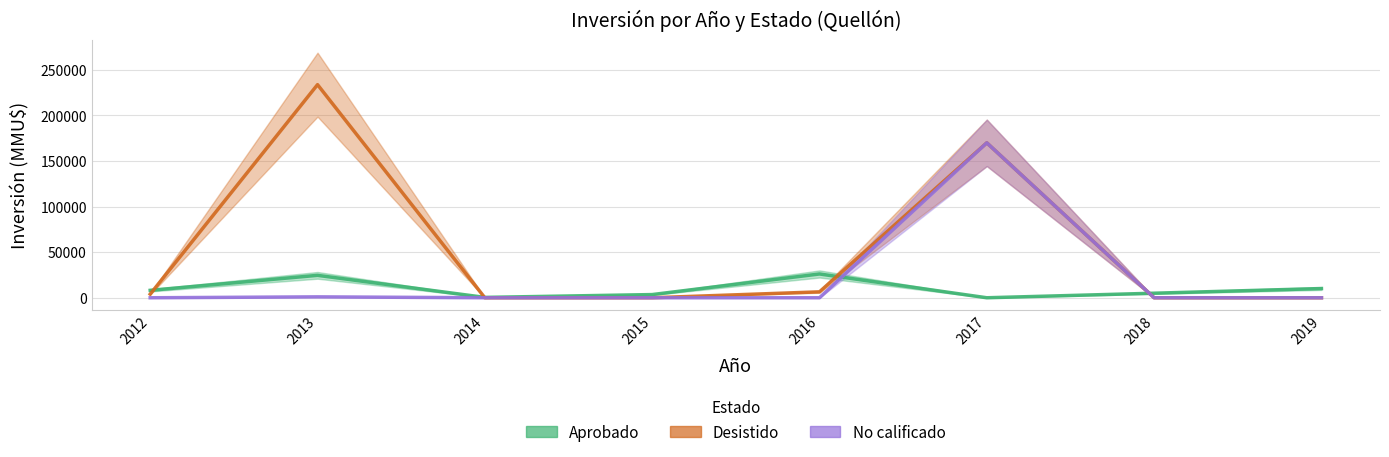

Which series changed the most between 2014 and 2017?

Desistido